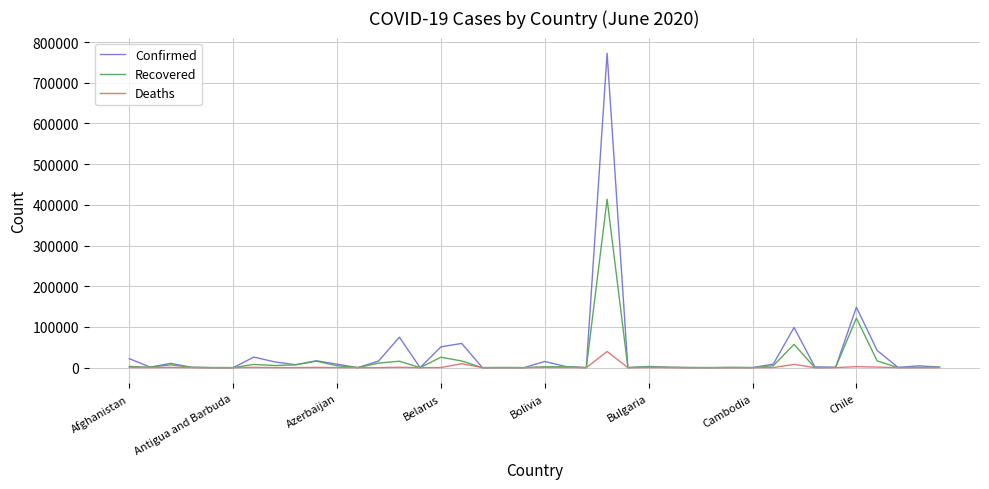

What is the highest value of the Confirmed series?

772416